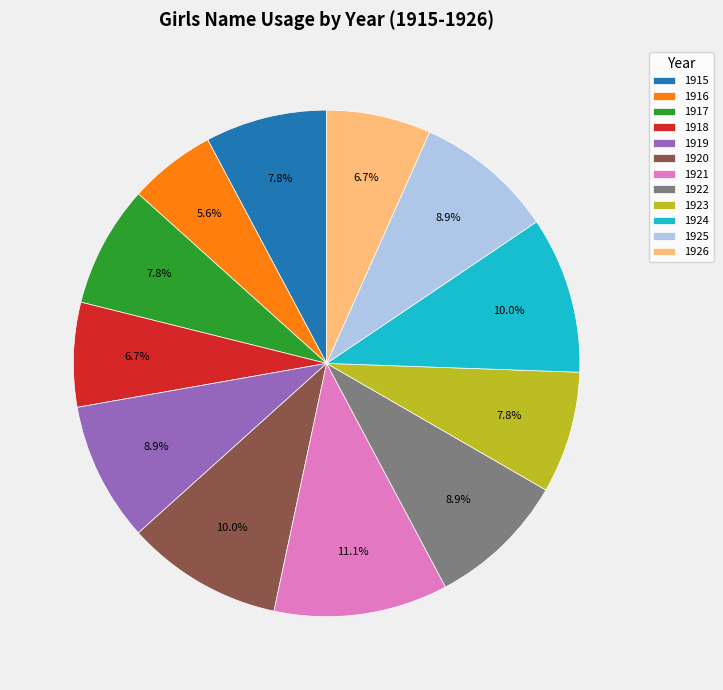

True or false: 1924 accounts for 1% of the total.

False